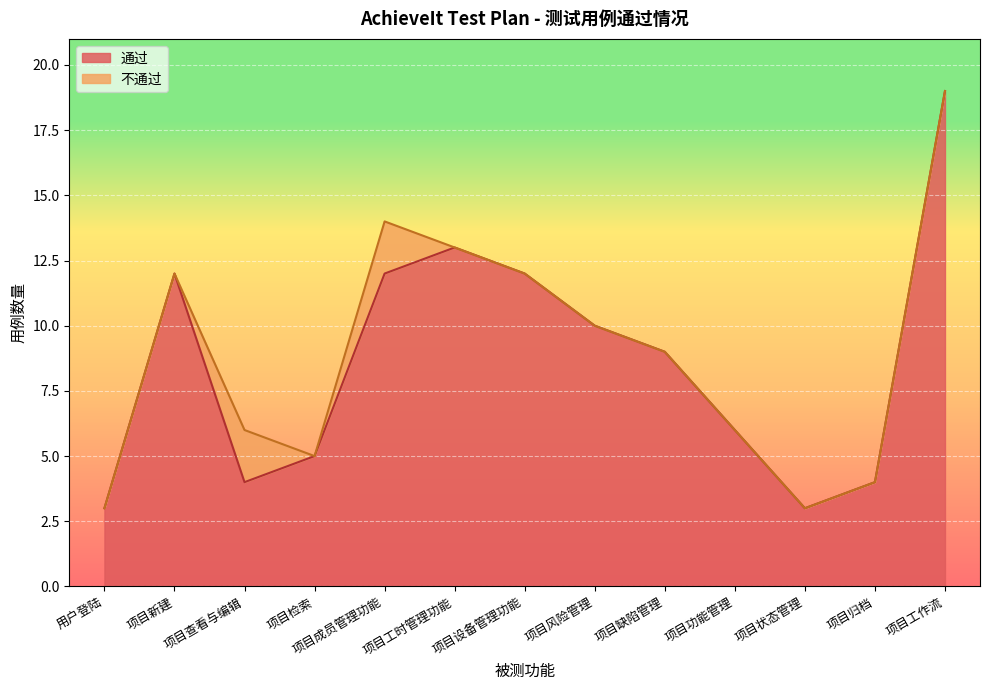

List the labels in order of value, smallest first.

用户登陆, 项目状态管理, 项目查看与编辑, 项目归档, 项目检索, 项目功能管理, 项目缺陷管理, 项目风险管理, 项目新建, 项目成员管理功能, 项目设备管理功能, 项目工时管理功能, 项目工作流